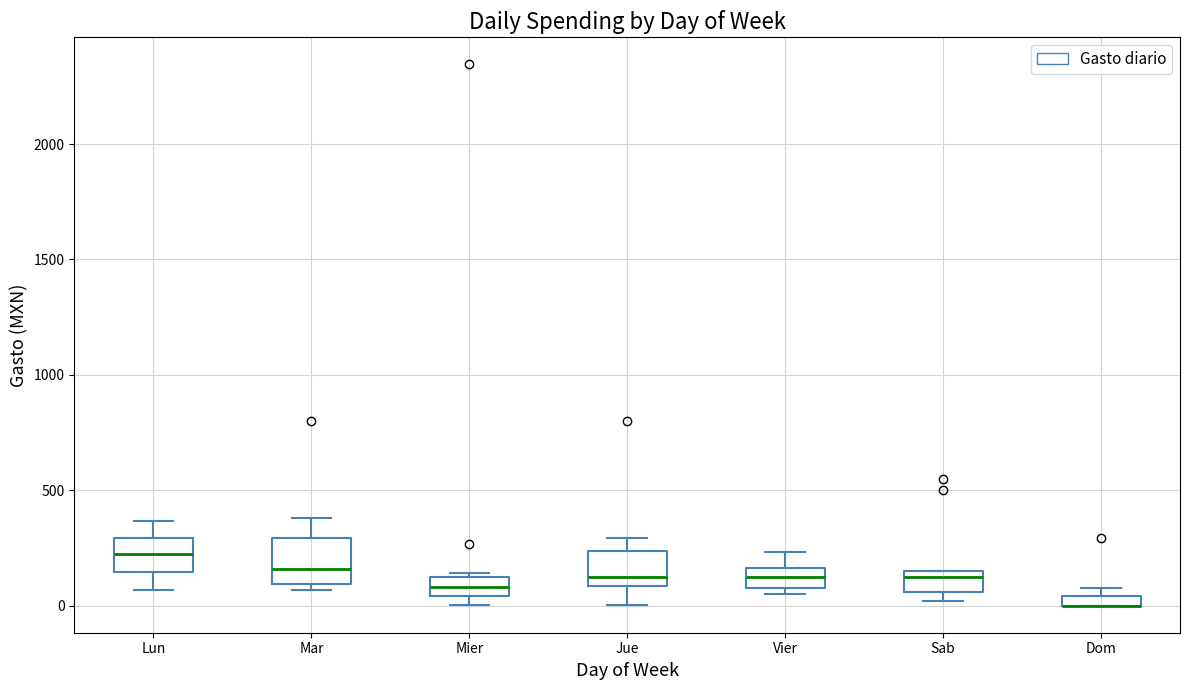

Where is the upper edge of the box for Sab on the y-axis? The values are not printed on the chart, so give them approximately, as read against the axis.

150